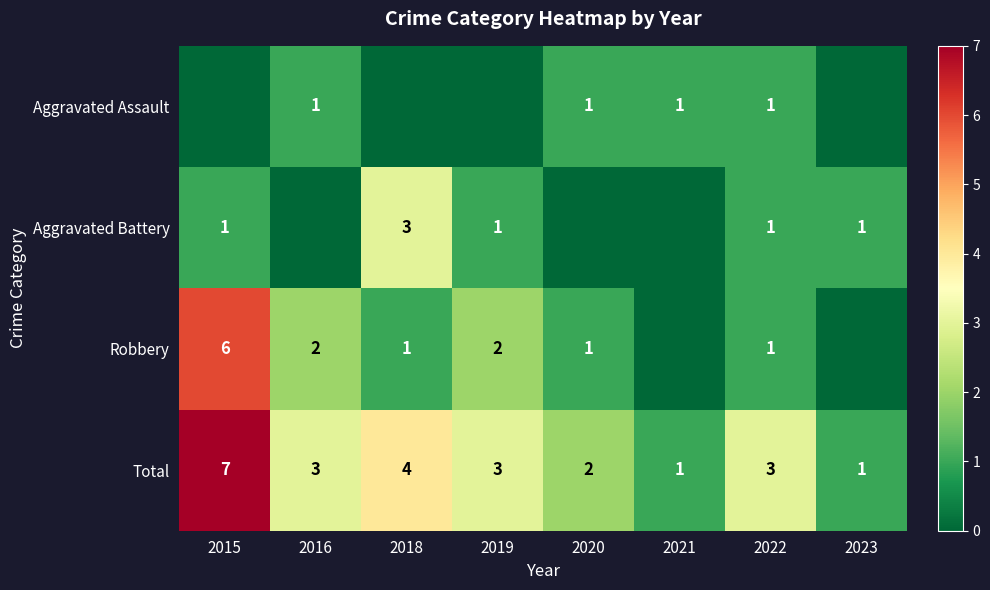

What is the difference between the Total values at 2018 and 2015?

3